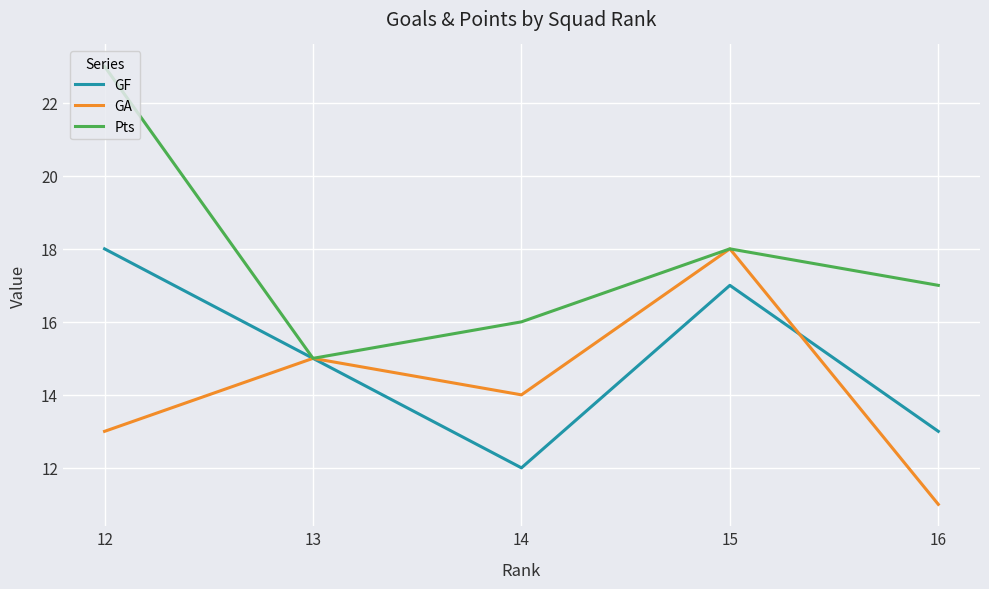

Which series has the largest total across all categories?

Pts